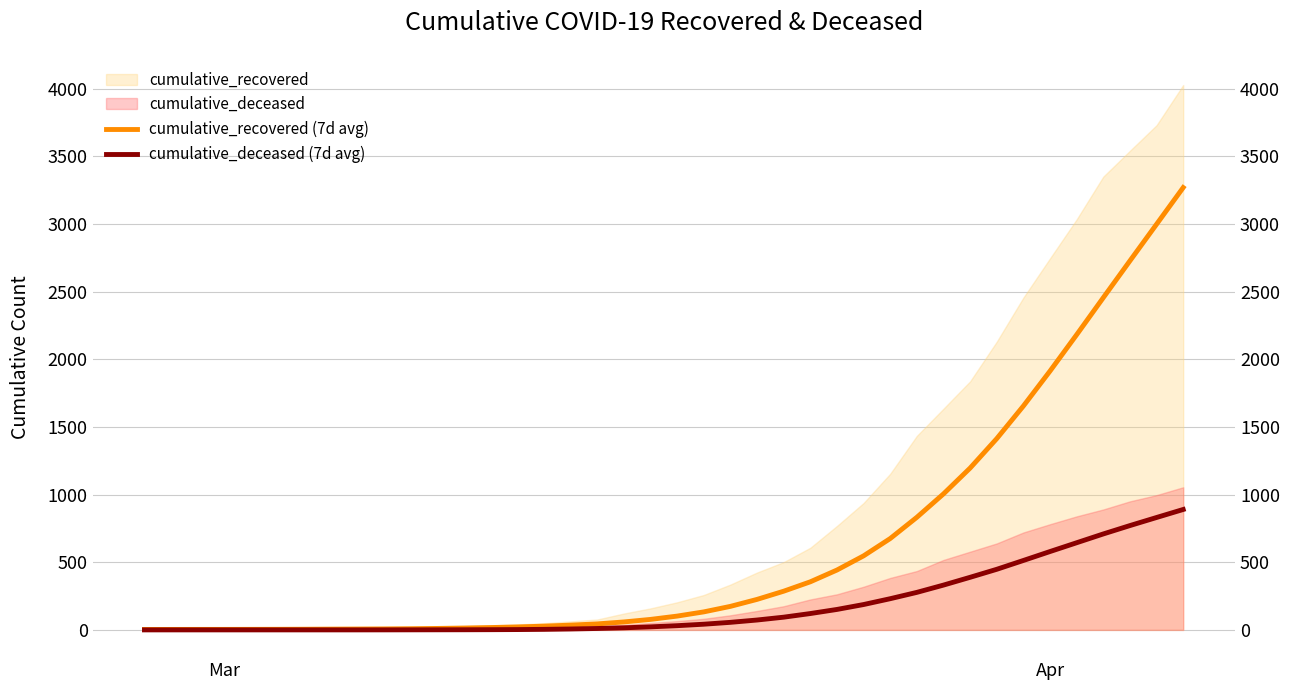

How many values in cumulative_deceased (7d avg) are above zero?

31